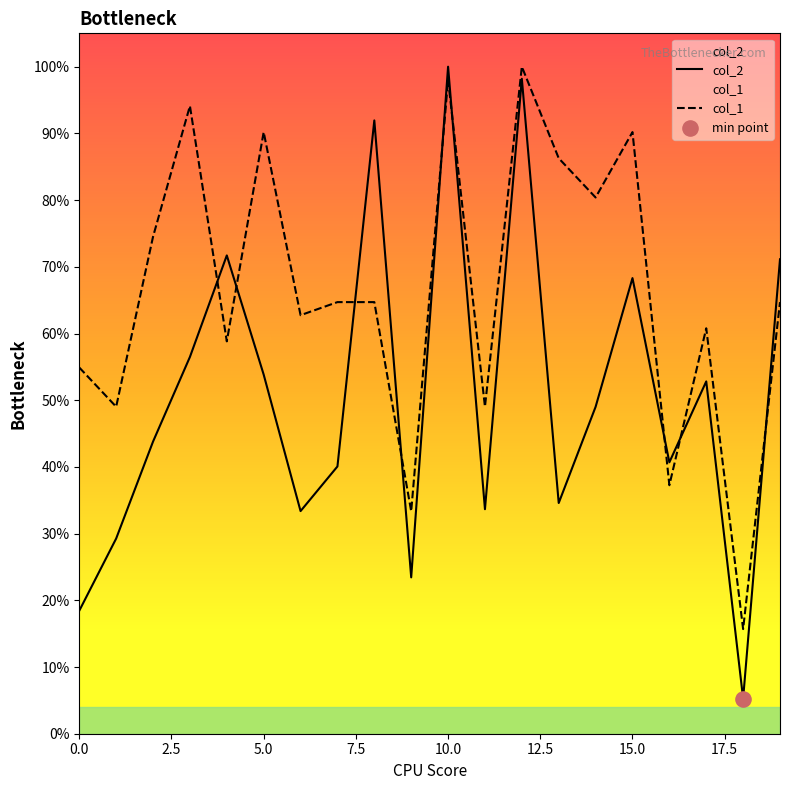

Which series contains the highest Y value?

col_2